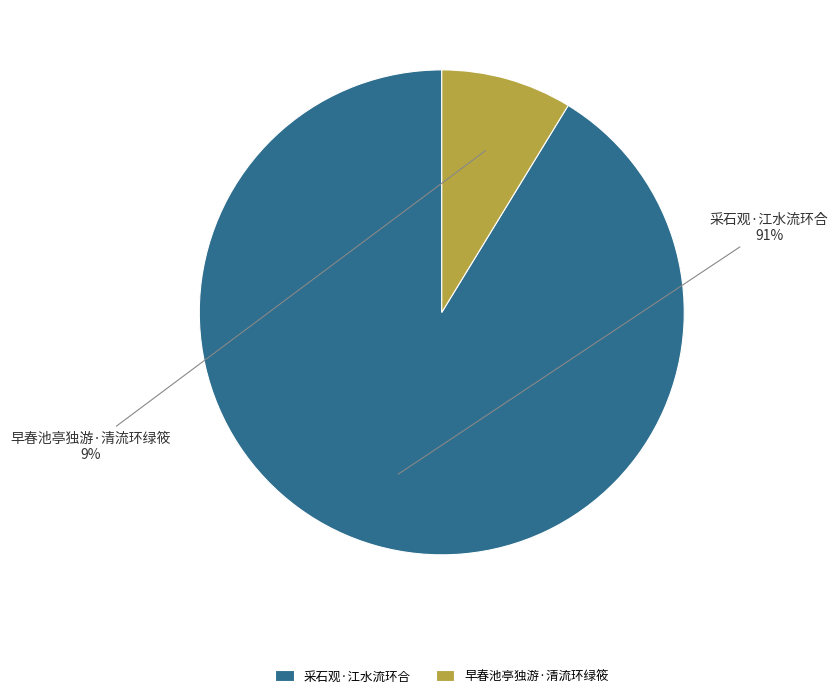

What is the majority slice?

采石观·江水流环合